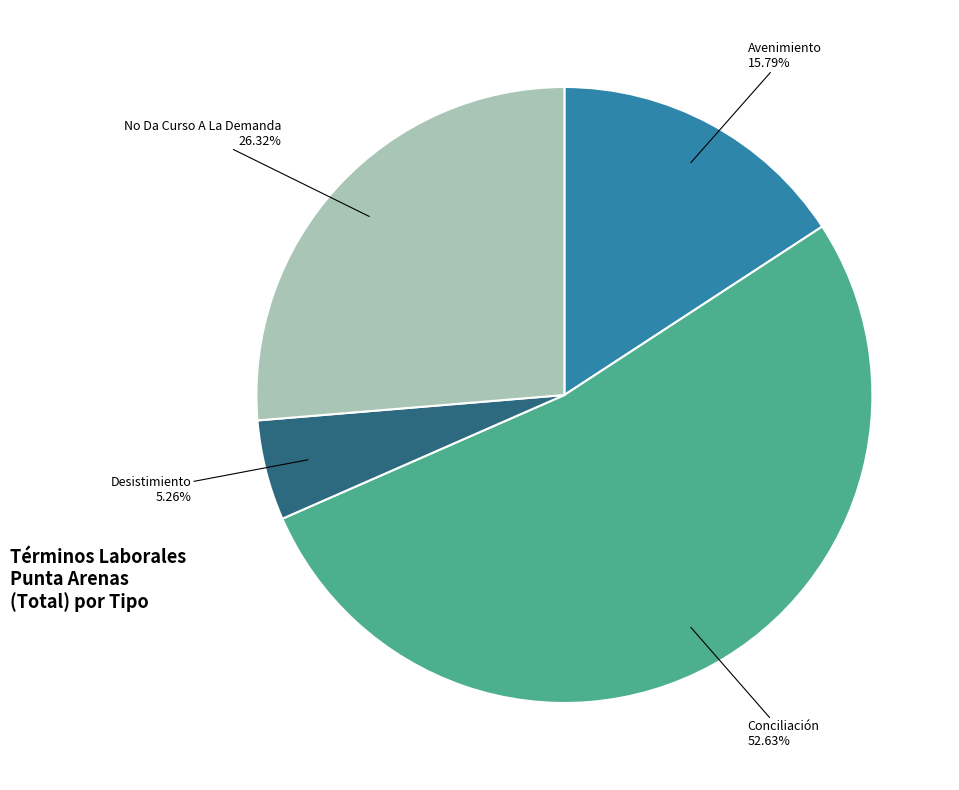

Does any single category account for the majority?

Yes